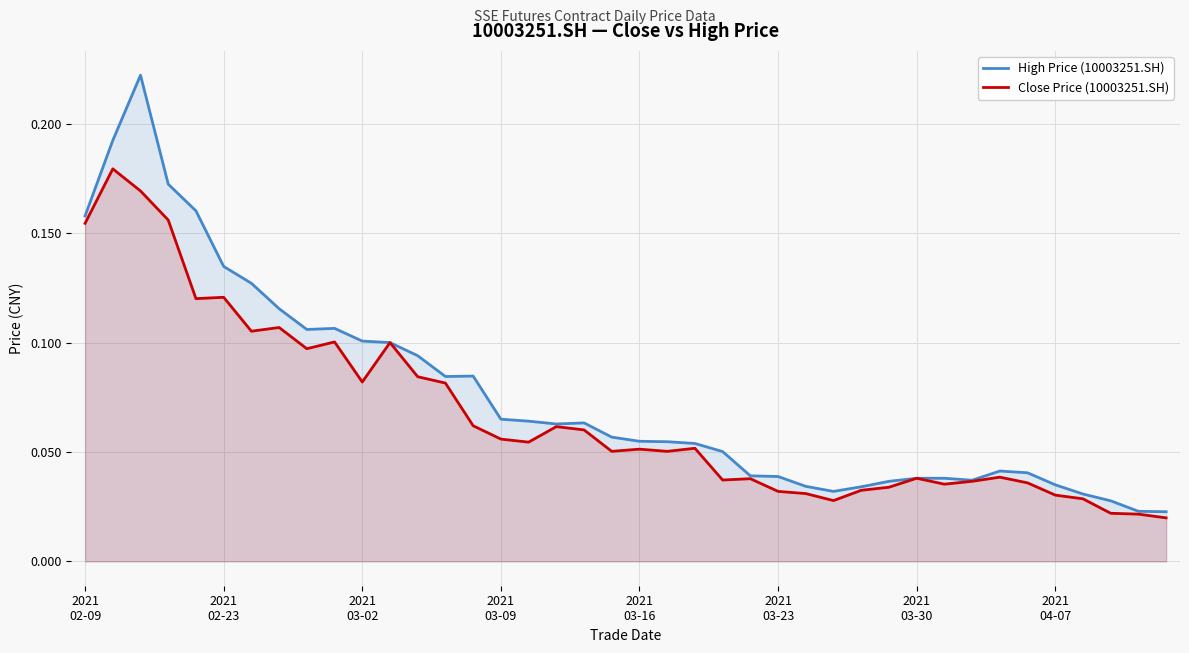

True or false: Close Price (10003251.SH) and High Price (10003251.SH) intersect in this chart.

False